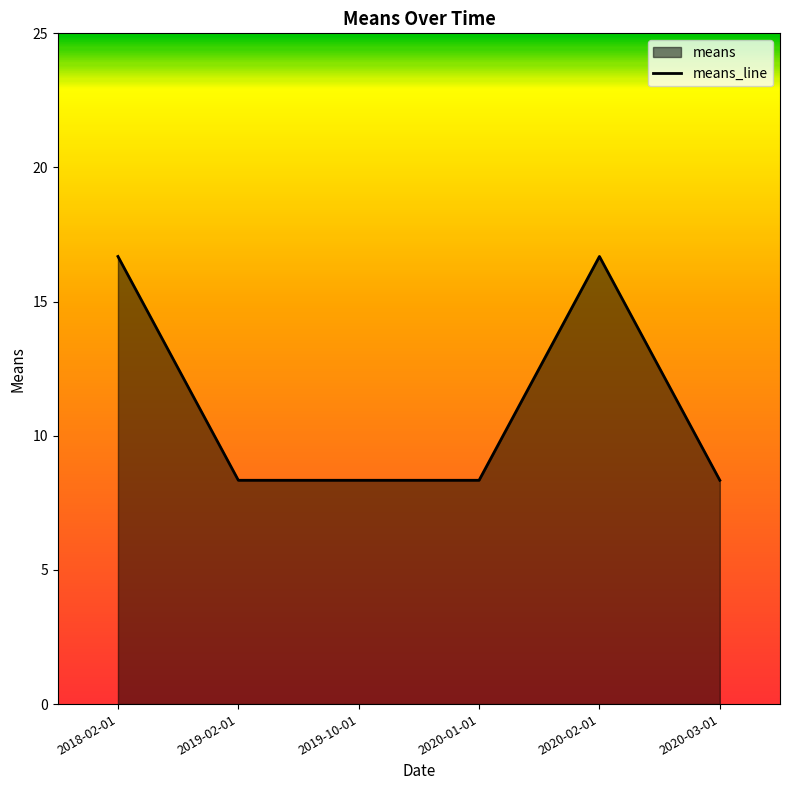

Reading left to right, extract all data points from this chart.

2018-02-01=16.7	2019-02-01=8.3	2019-10-01=8.3	2020-01-01=8.3	2020-02-01=16.7	2020-03-01=8.3